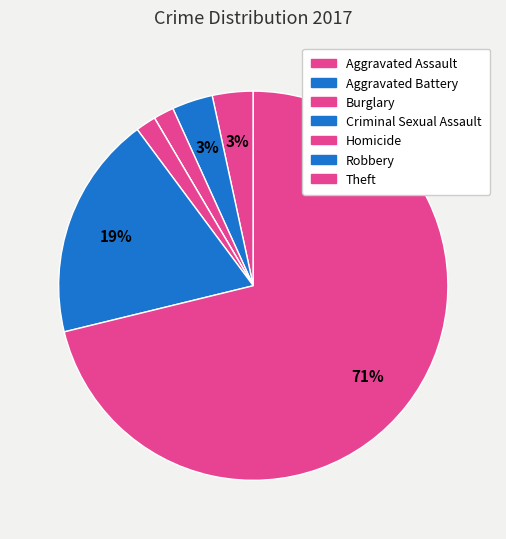

To the nearest percent, what is the combined percentage of Theft and Aggravated Assault?

75%